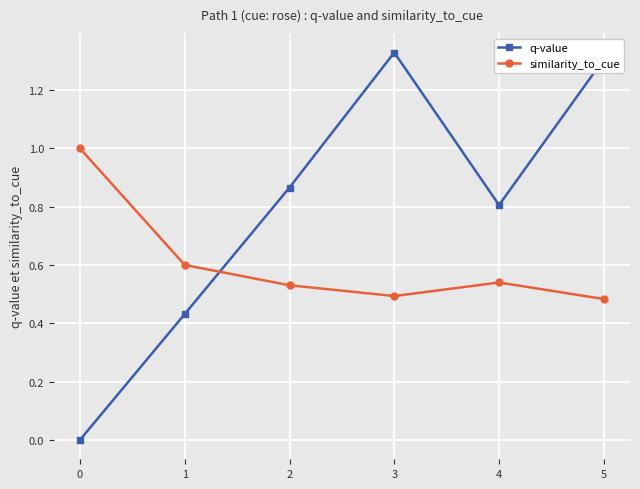

How many interior local peaks does the q-value series have?

1